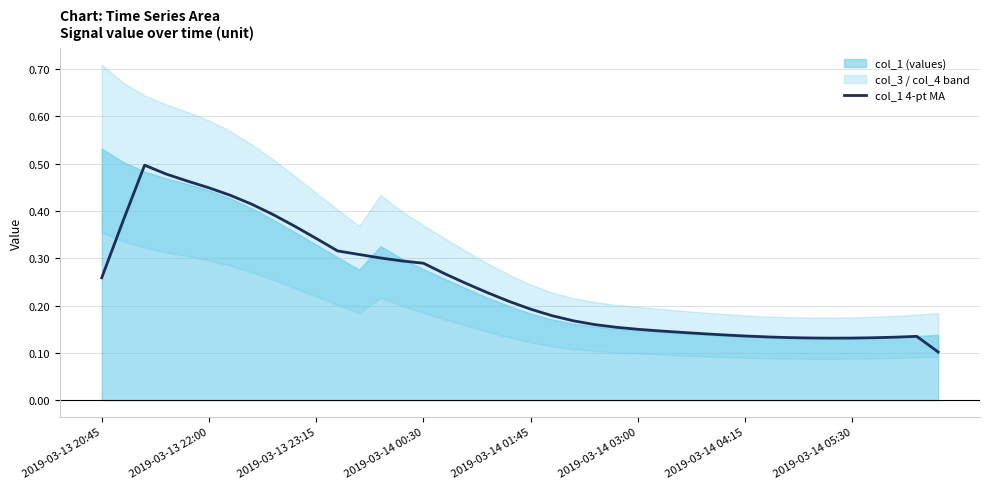

True or false: there are more than 1 points higher than both neighbors.

True